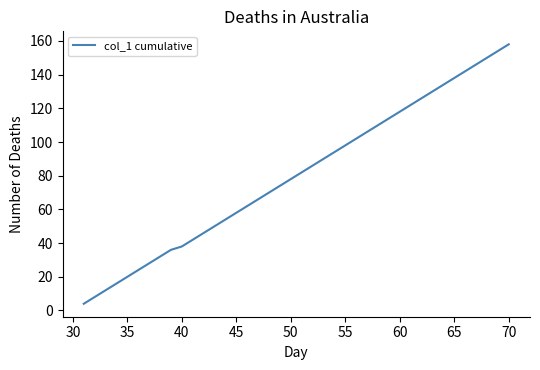

What is the minimum value shown in the chart?

4